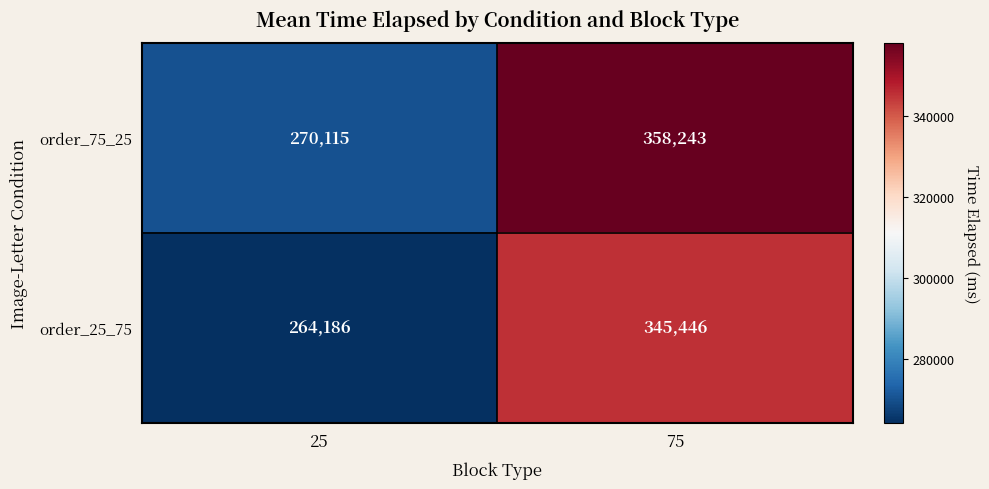

At which category does the chart reach its peak across all series?

75